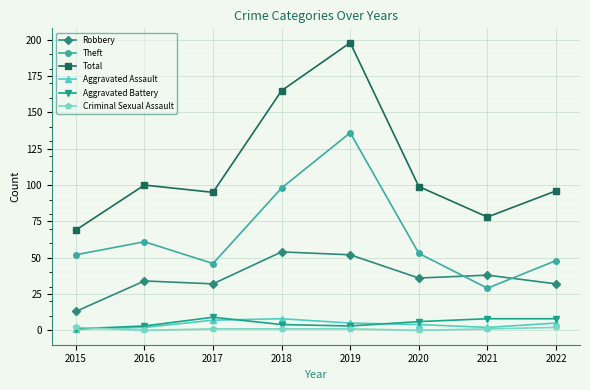

In Total, how many points are lower than both neighbors (excluding endpoints)?

2